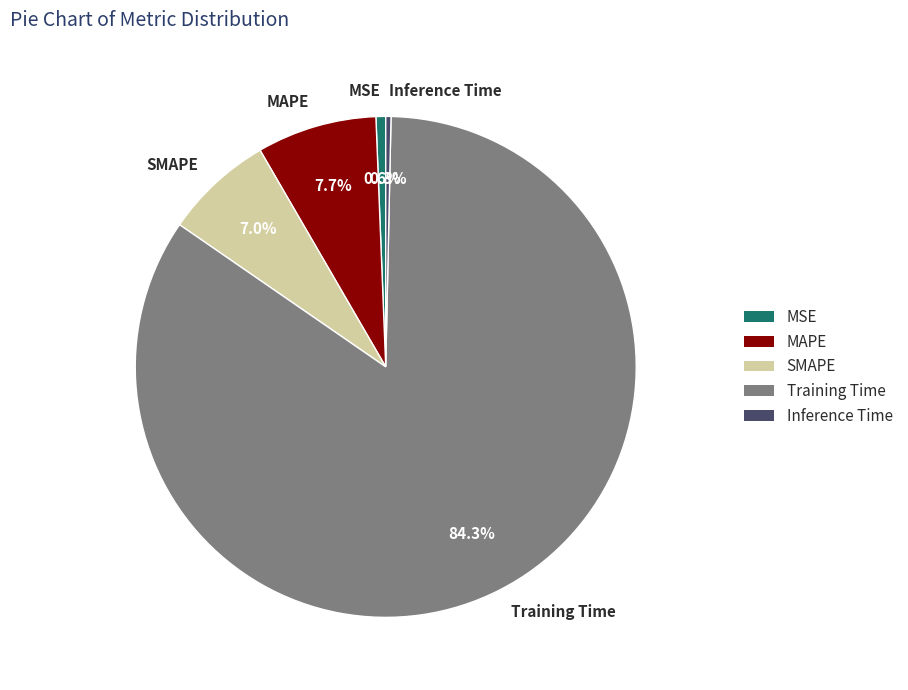

To the nearest percent, what portion does MAPE represent?

8%